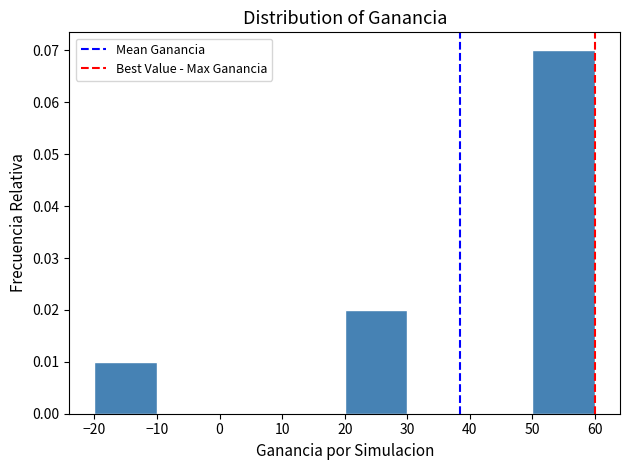

Over which range of the x-axis is the bar tallest?

50 to 60